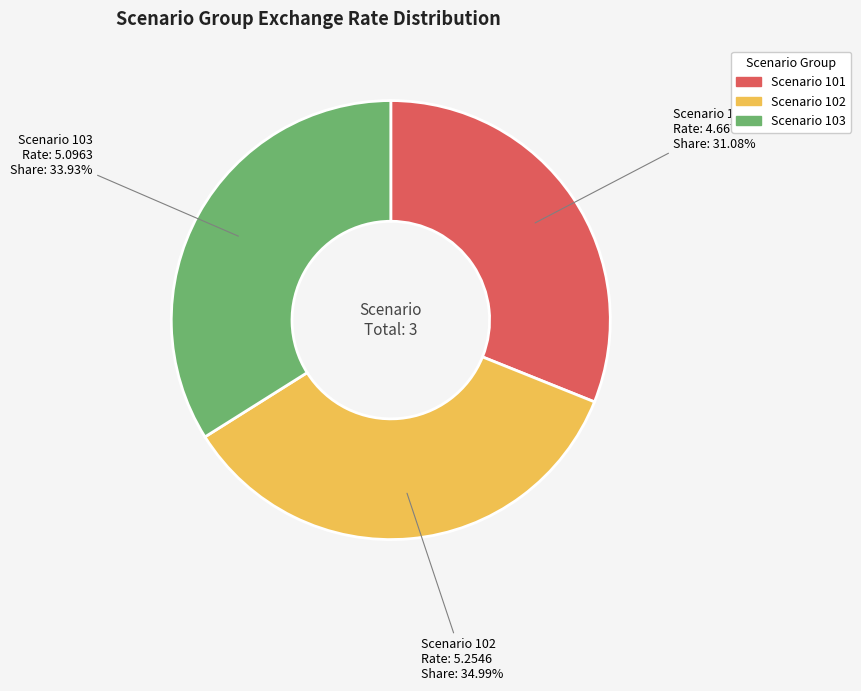

Is there a majority slice in this chart?

No